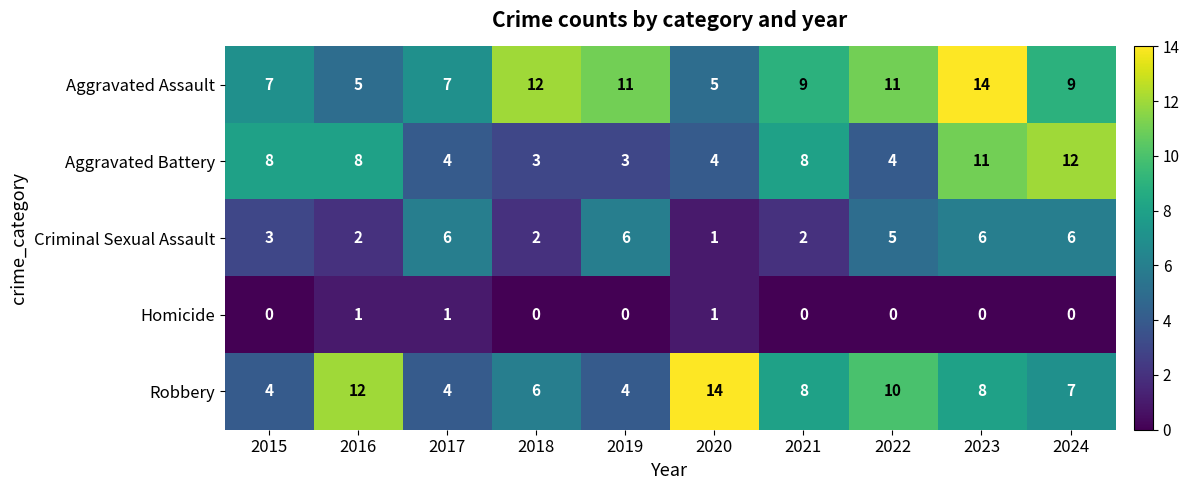

True or false: Homicide has a value of 1 at 2020.

True